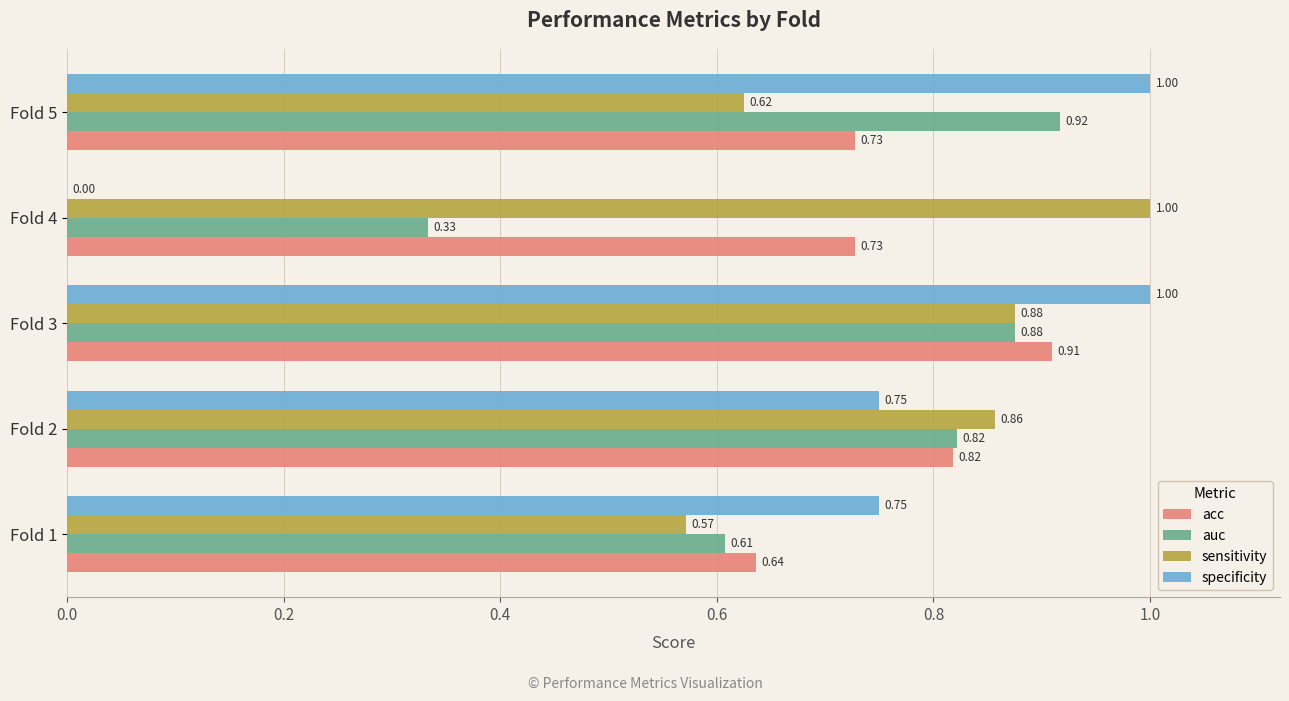

What are all the series names shown in the legend?

acc, auc, sensitivity, specificity